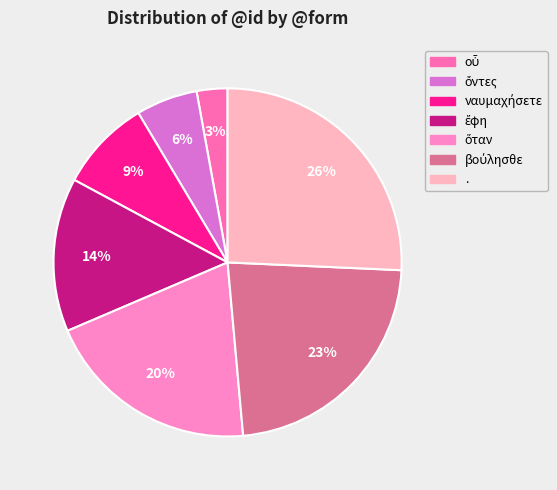

Is it true that ναυμαχήσετε is 9% of the pie?

True